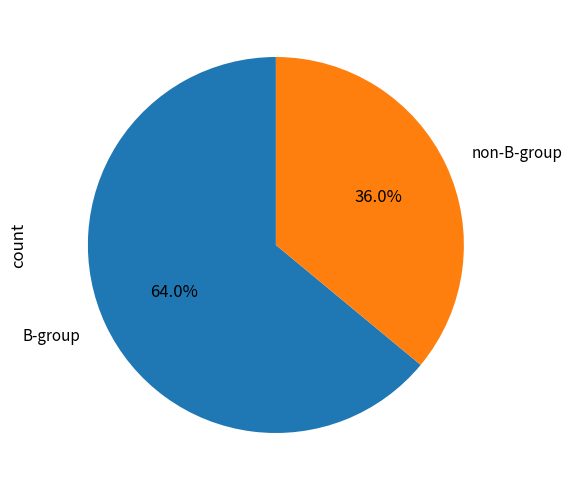

Is there a majority slice in this chart?

Yes